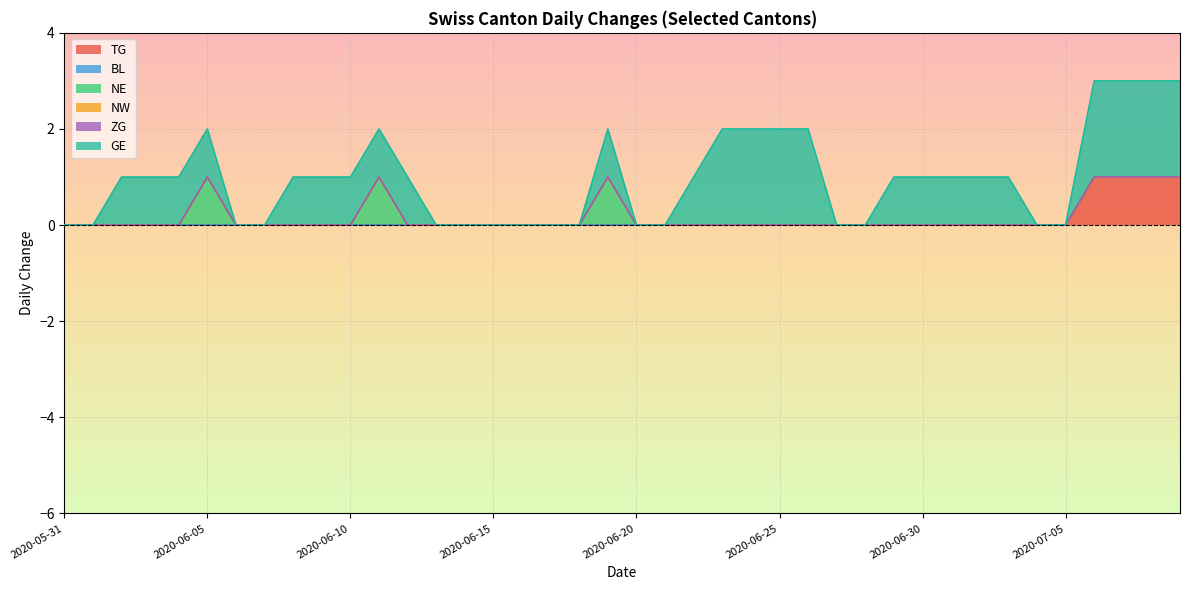

How many lines are shown in the chart?

6